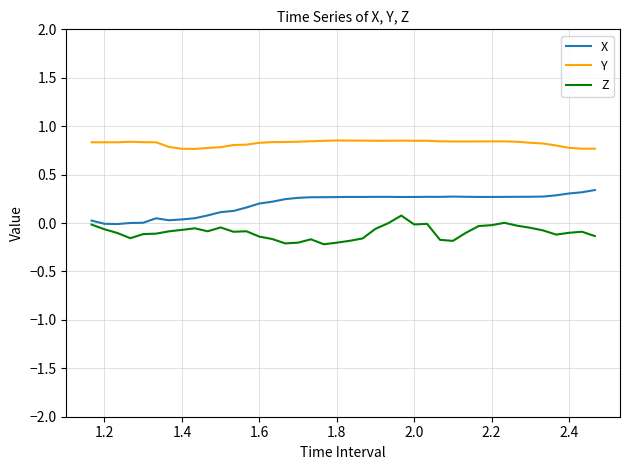

True or false: Y and X cross at least once.

False